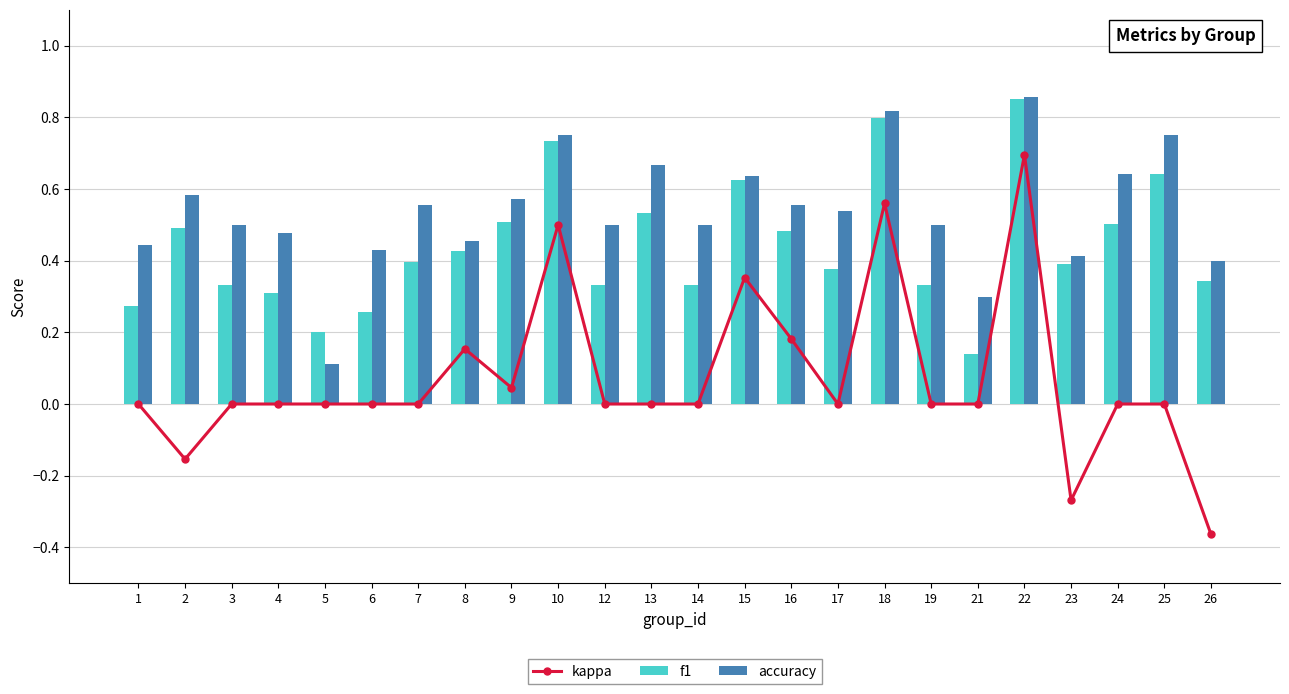

List the series in order of their overall mean, highest first.

accuracy, f1, kappa